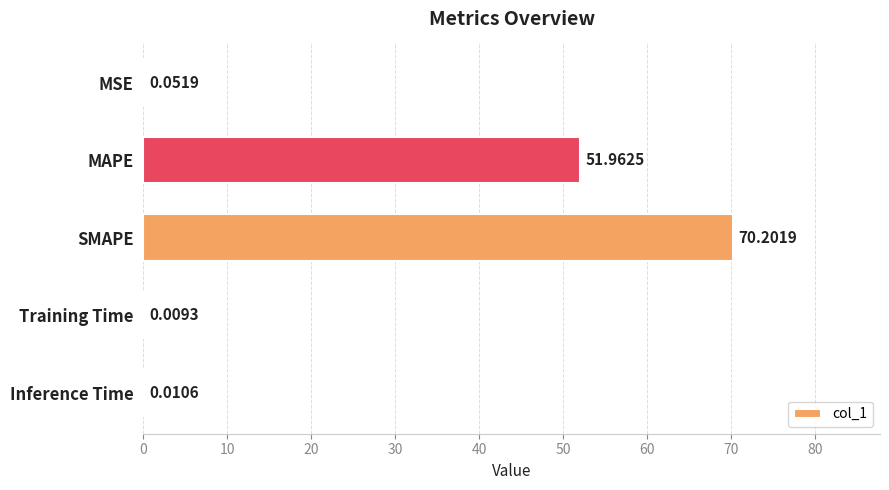

At which label is the value closest to 35?

MAPE